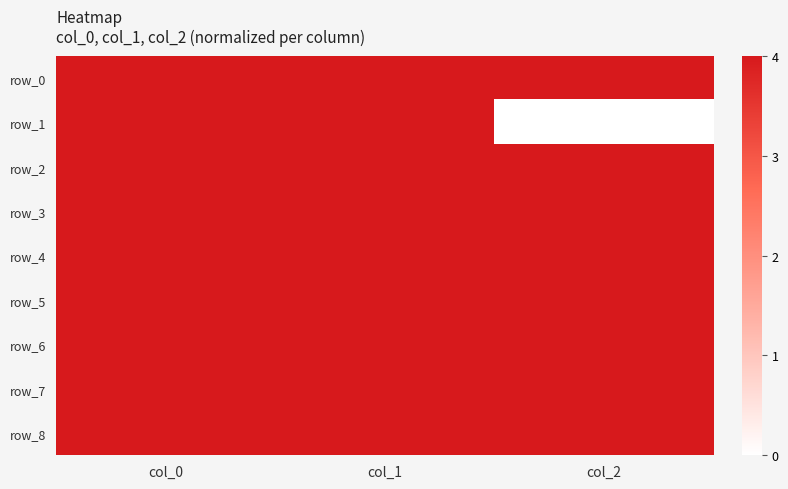

Which series has the largest range (max minus min)?

row_1